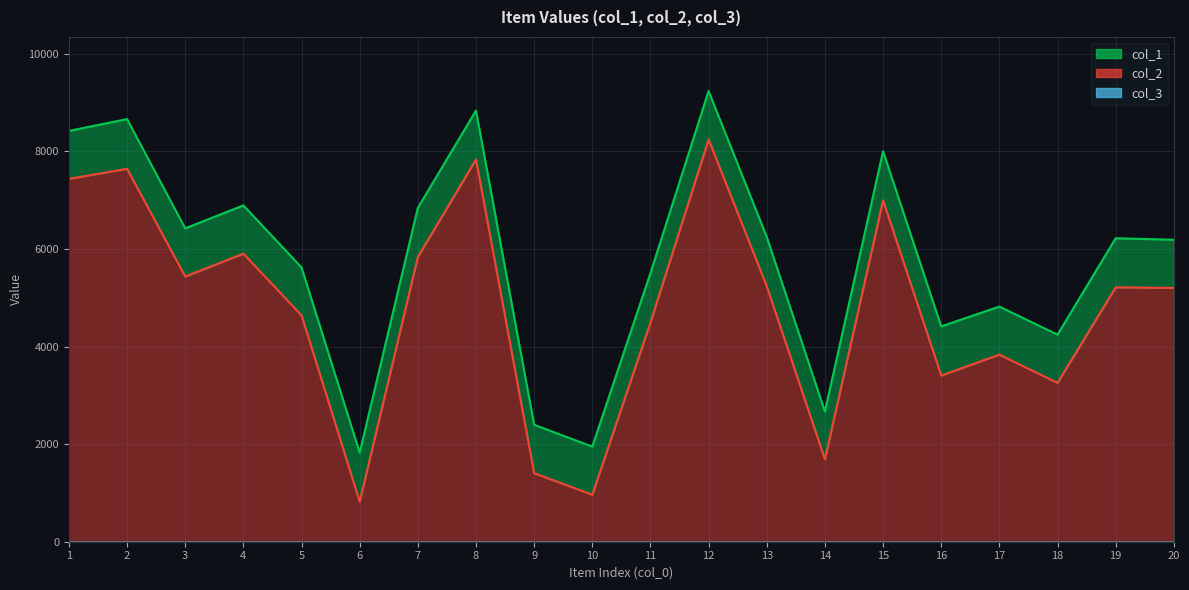

What is the lowest value of the col_2 series?

821